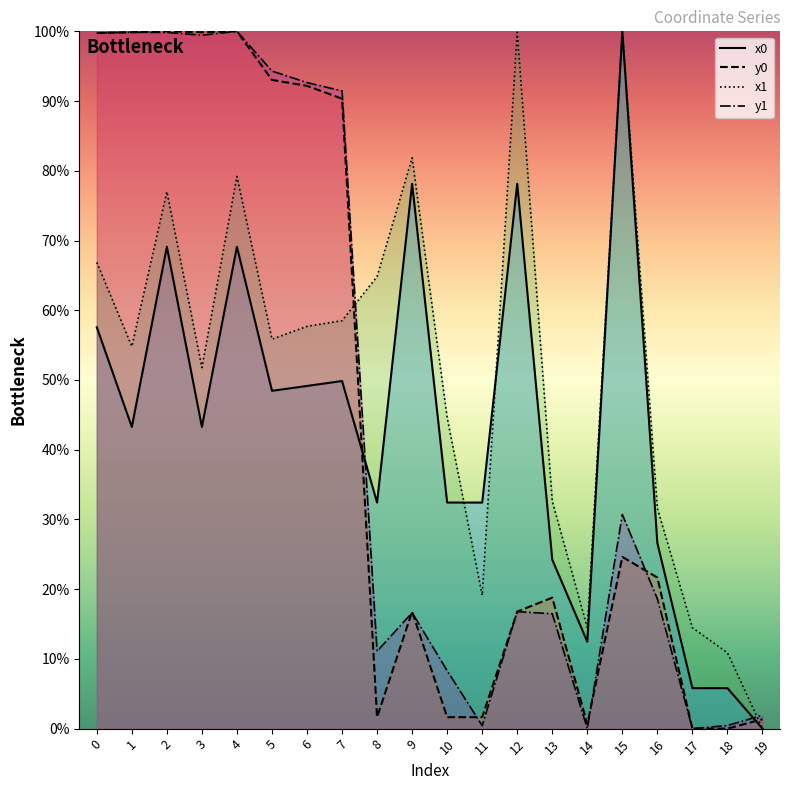

How many distinct data groups are displayed?

4